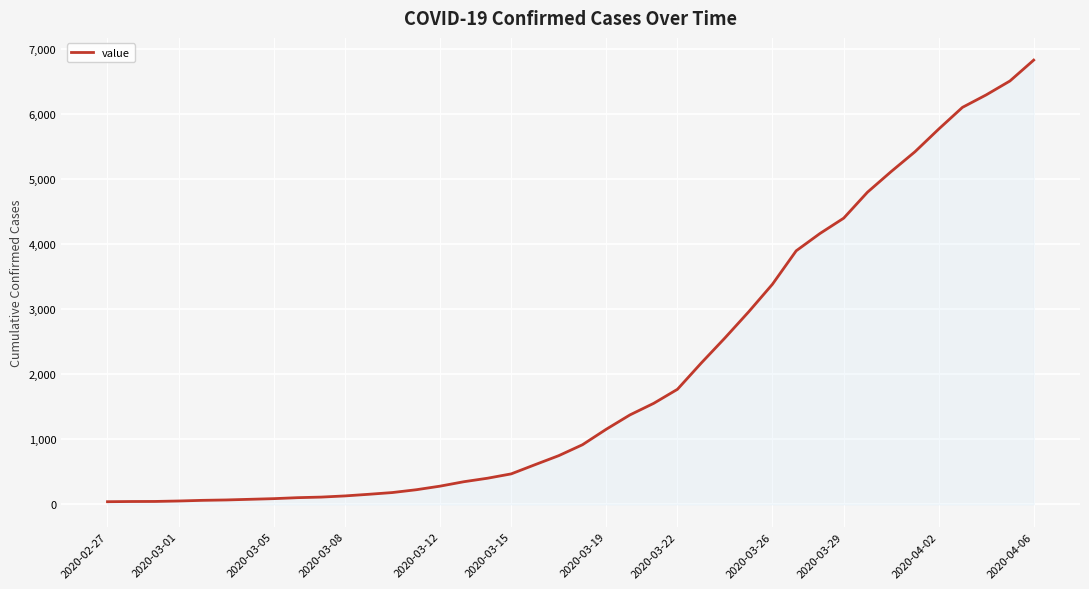

What is the maximum value shown in the chart?

6833